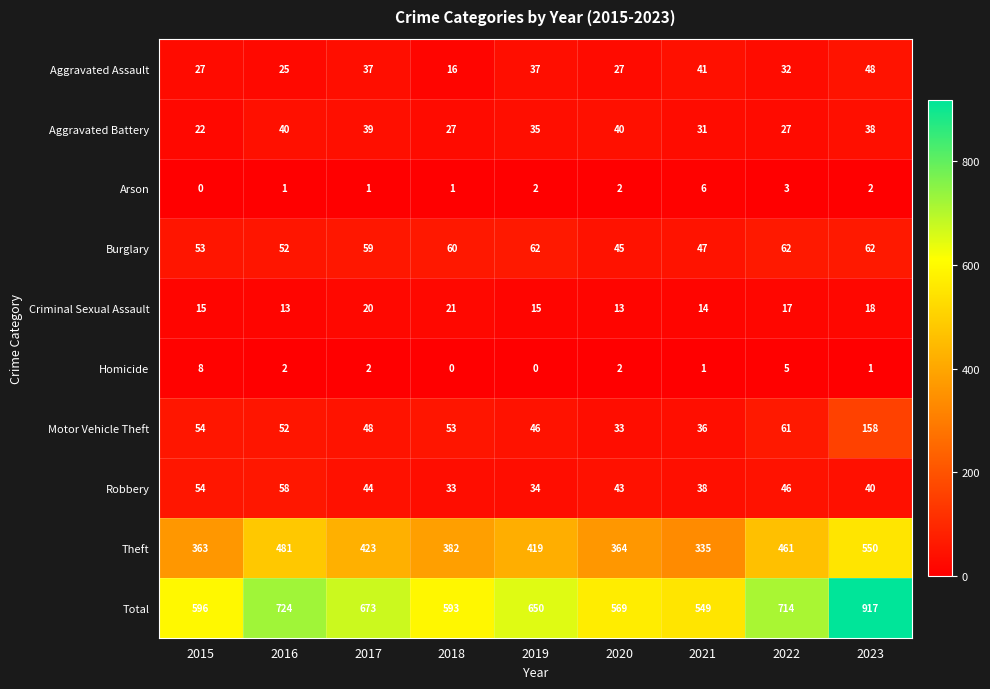

What is the sum of all Arson values?

18